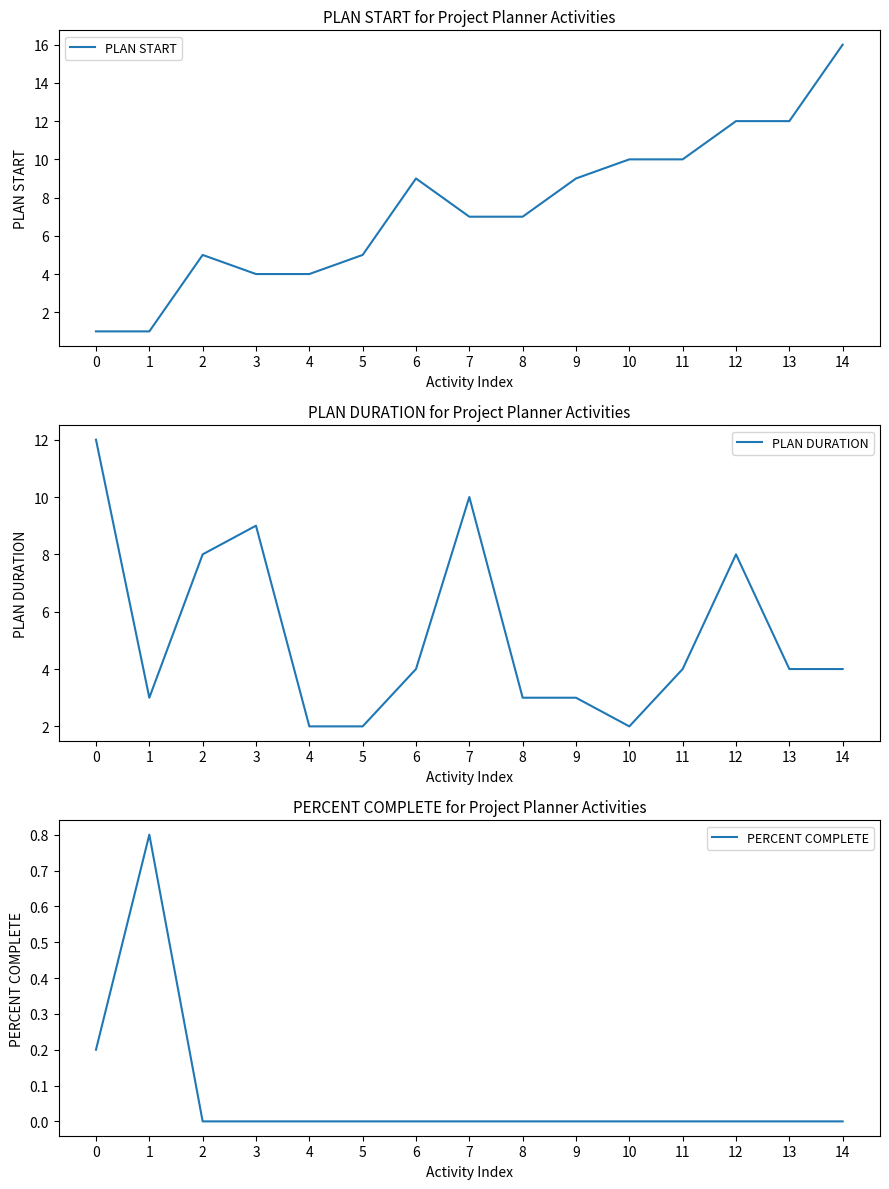

Is it true that PLAN DURATION equals 2.7 at 11?

False